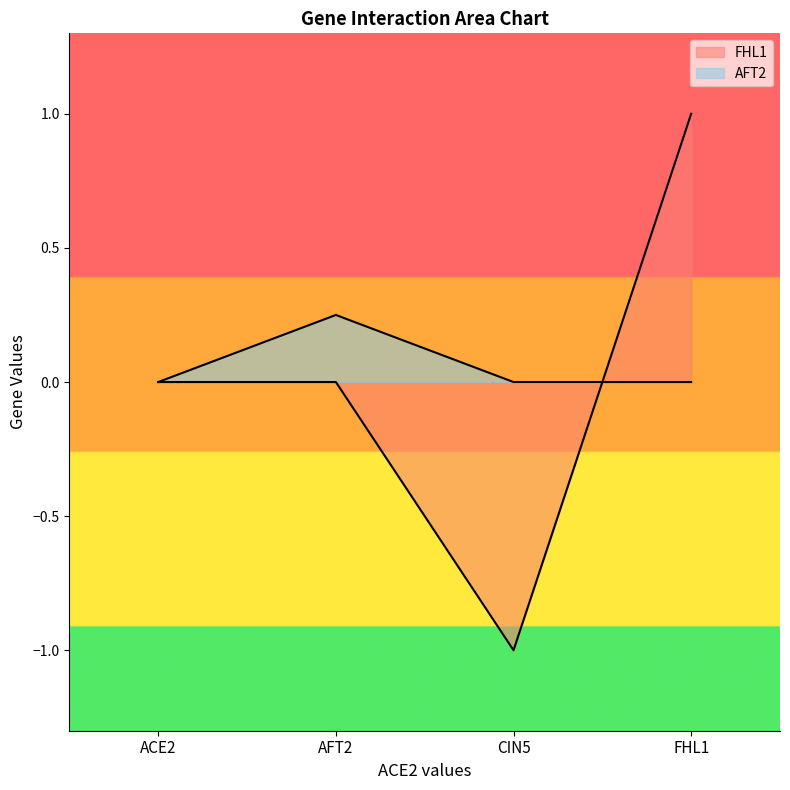

What is the label of the 1st point from the left?

ACE2